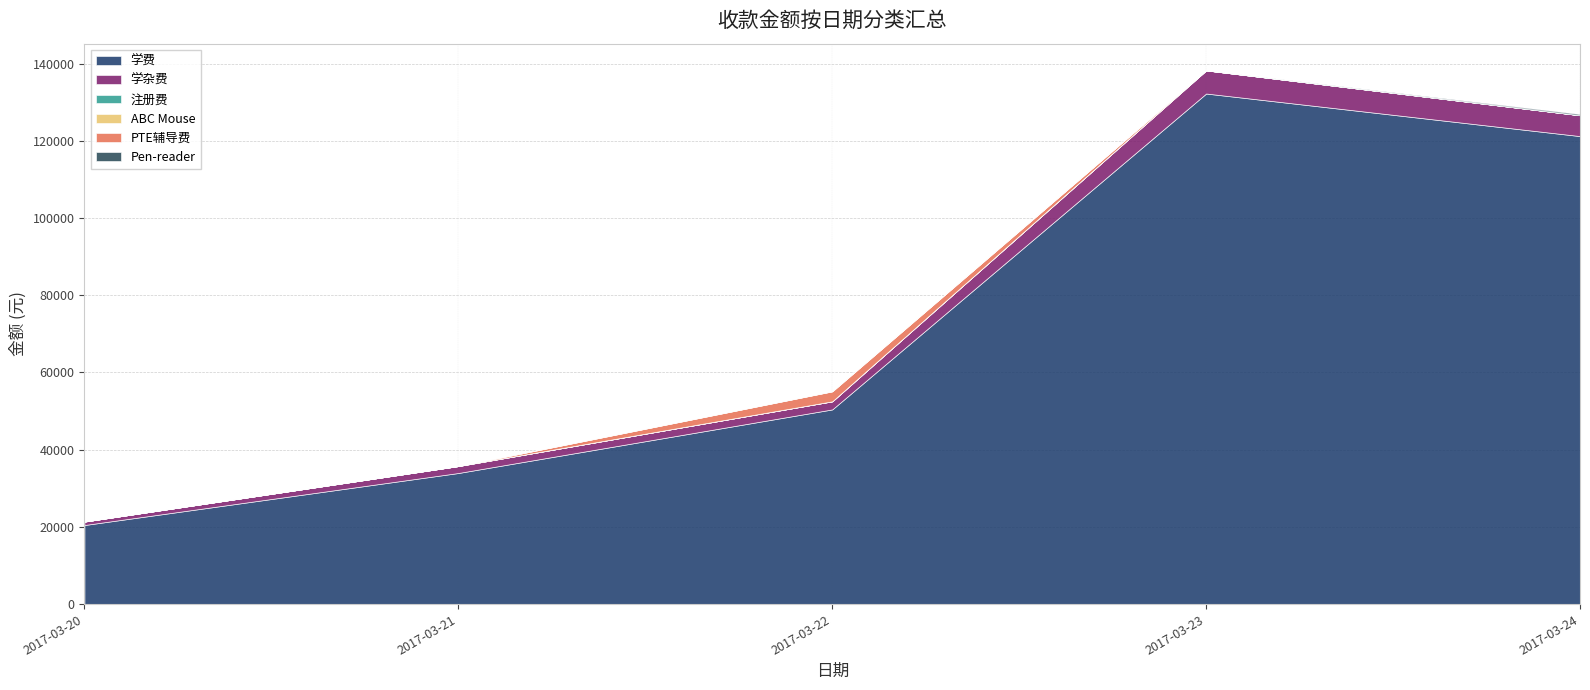

What are all the series names shown in the legend?

学费, 学杂费, 注册费, ABC Mouse, PTE辅导费, Pen-reader